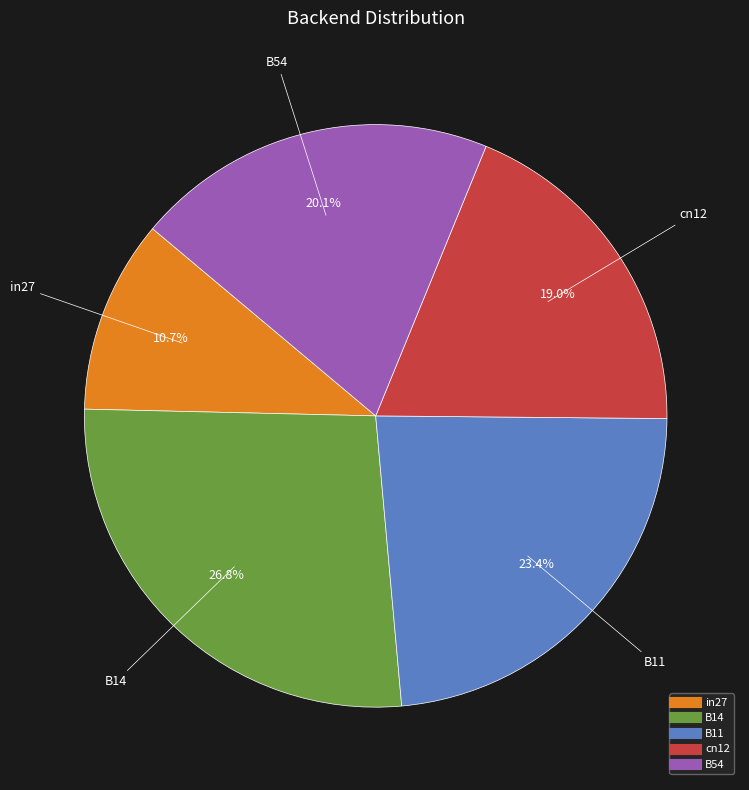

Does cn12 represent more than half of the total?

No